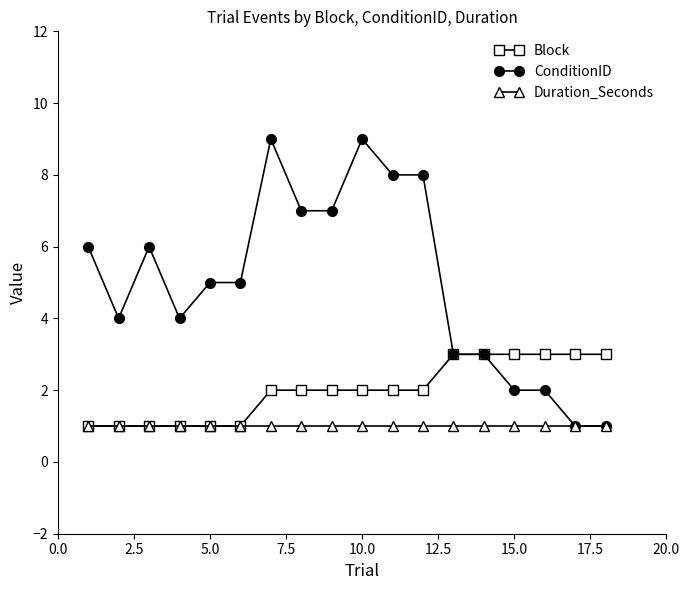

True or false: ConditionID has more than 1 interior local peaks.

True